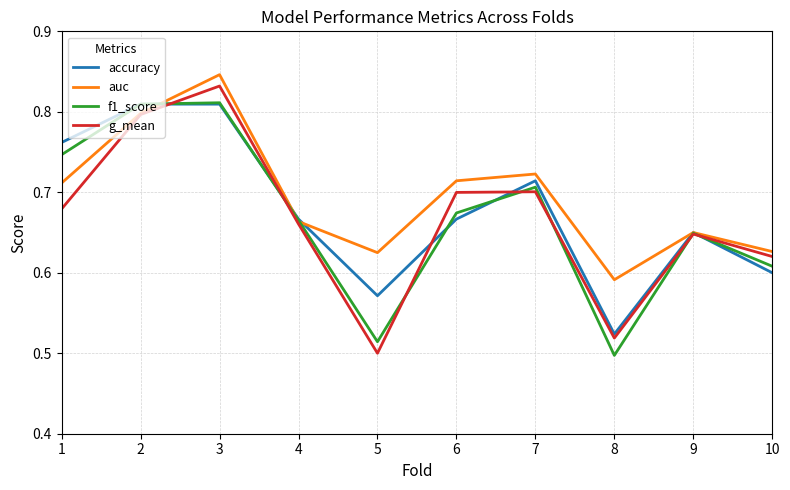

Which category has the highest value across all series?

3